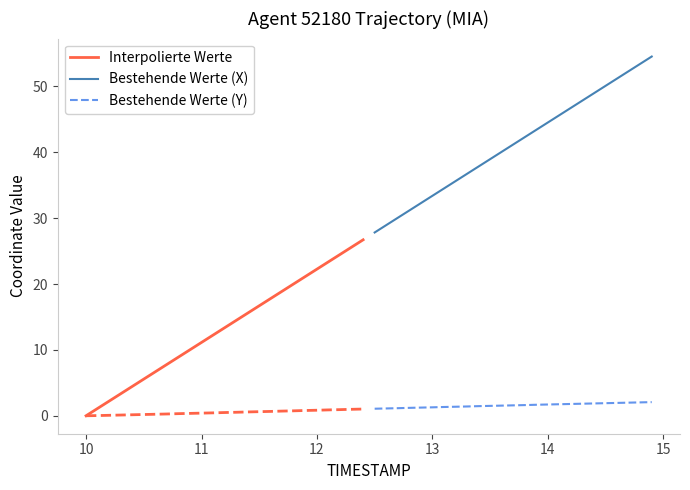

What is the minimum value for Bestehende Werte (X)?

27.8